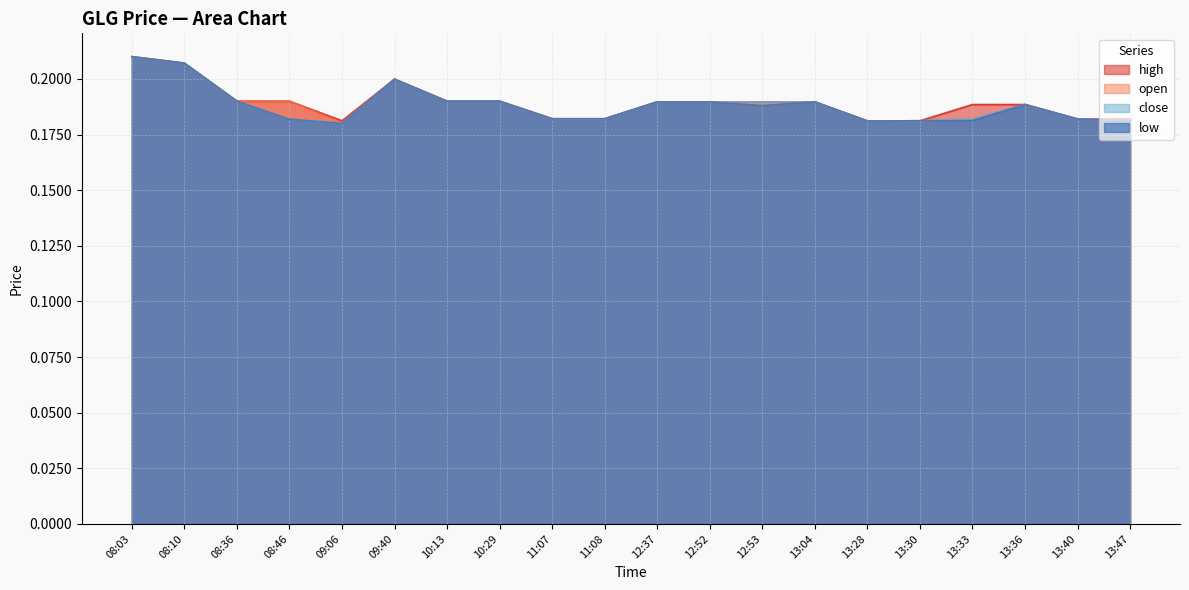

The value of close at 09:40 is 0.1. True or false?

False